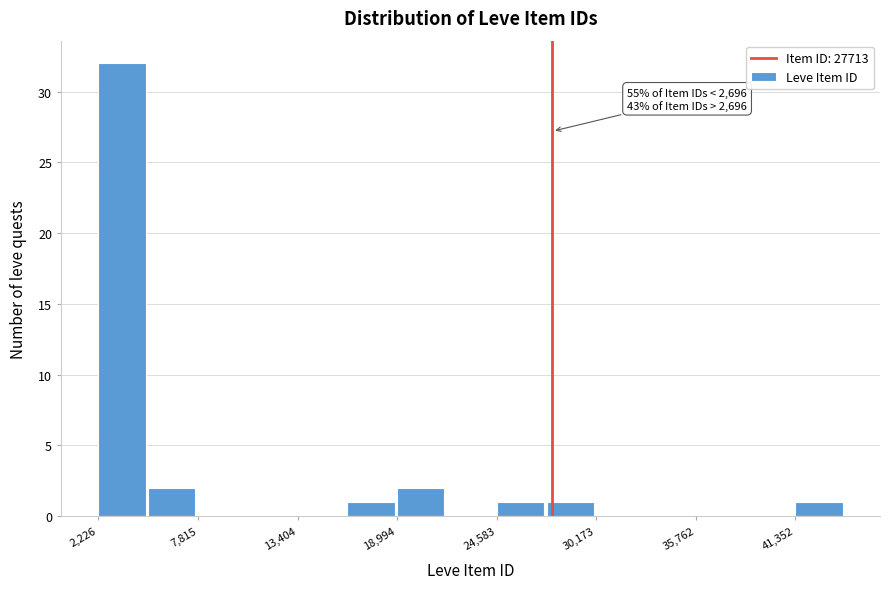

Around what value on the x-axis is the tallest bar? Give the approximate position of its centre, as read against the axis.

4000